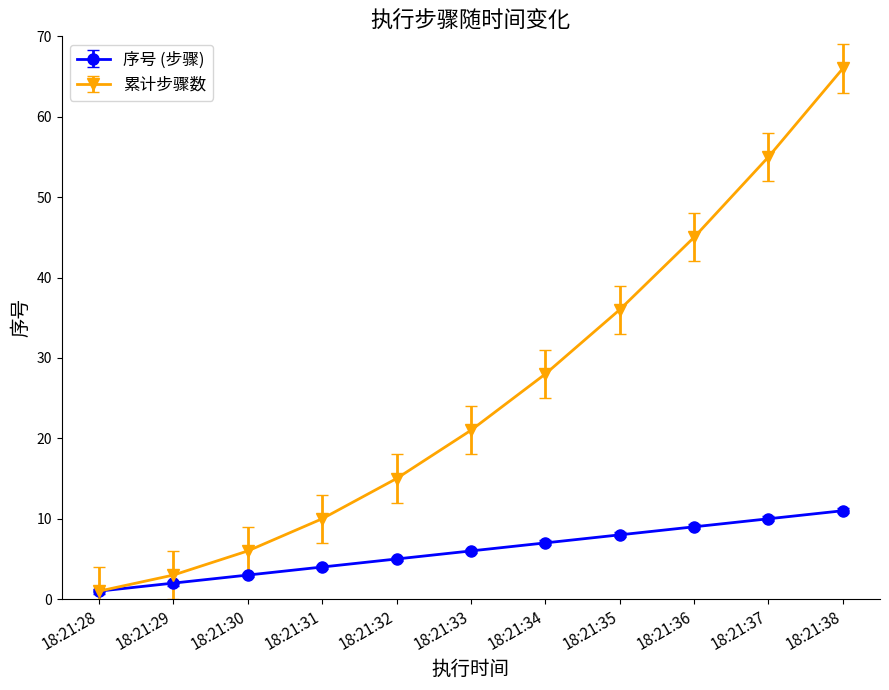

At which label does 序号 (步骤) reach its minimum?

18:21:28